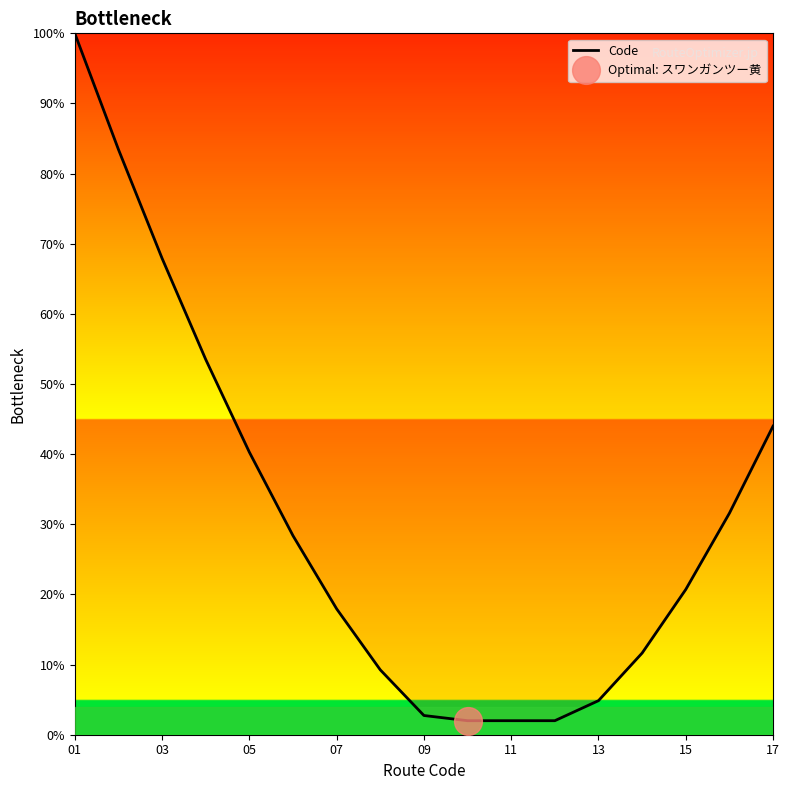

What is the maximum value for Code?

100.0